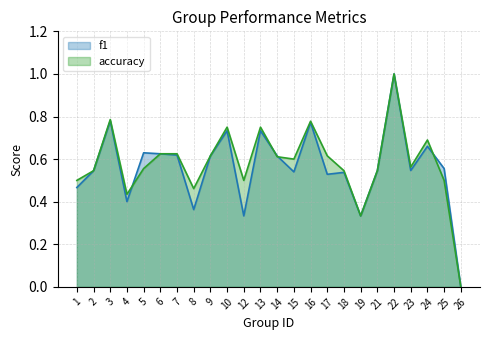

How many times do accuracy and f1 cross each other?

4